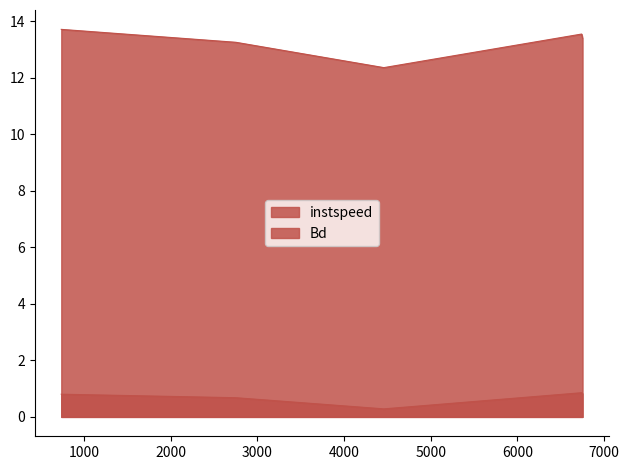

At which category is the sum across all series the highest?

735.0